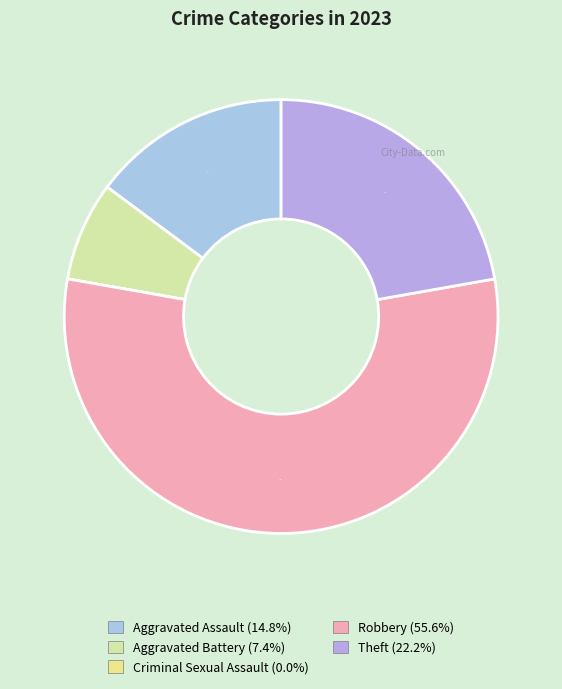

What percentage is the Theft slice, to the nearest percent?

22%